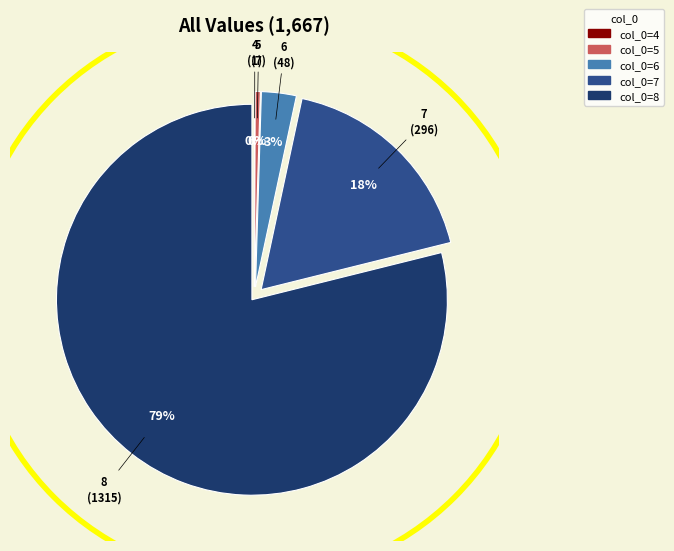

To the nearest percent, what portion does 6 represent?

3%